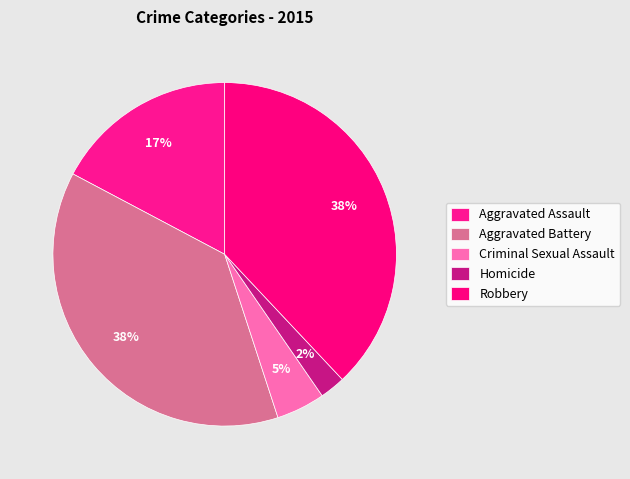

To the nearest percent, what portion does Homicide represent?

2%